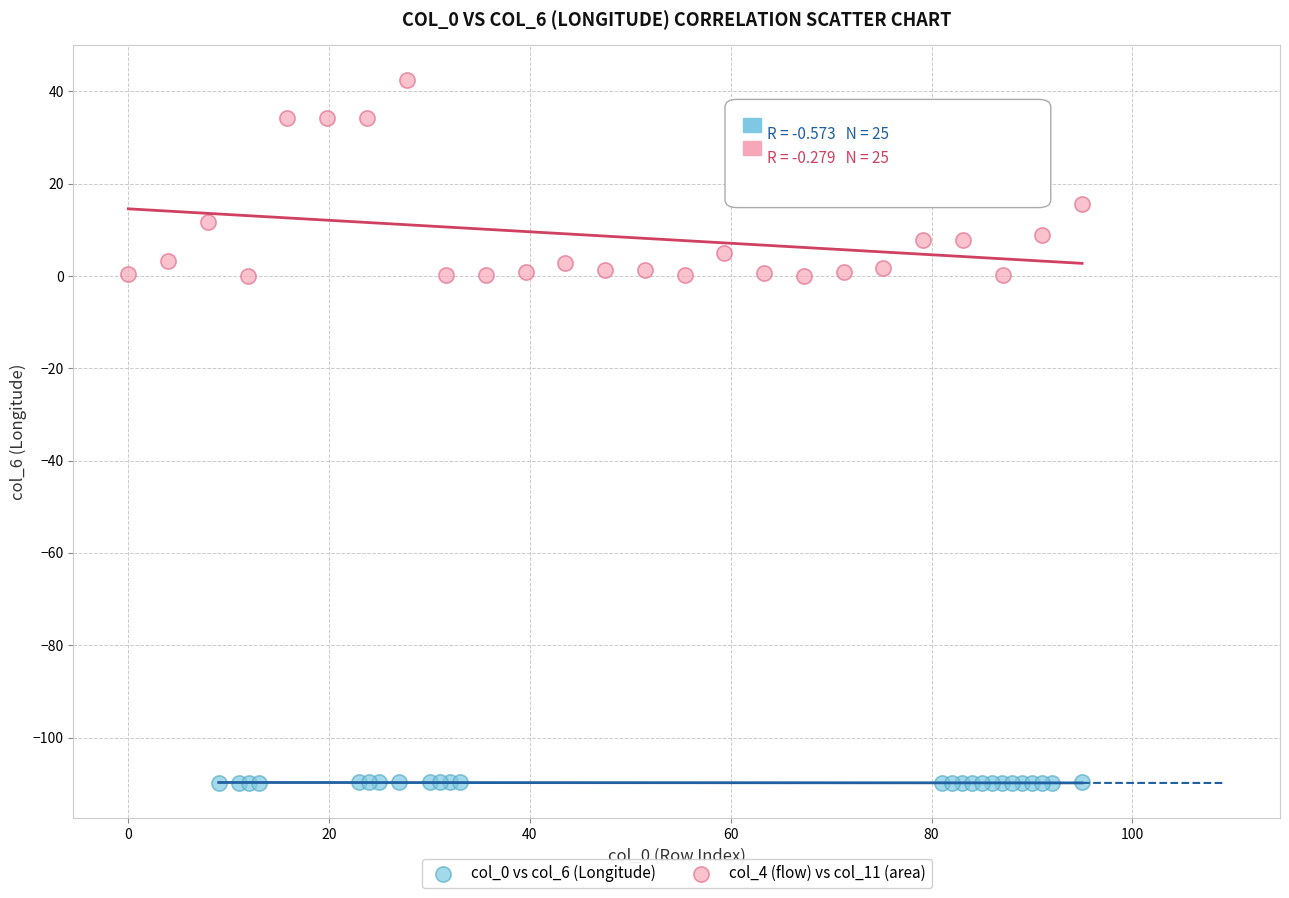

Which series reaches the maximum Y coordinate?

col_4 (flow) vs col_11 (area)